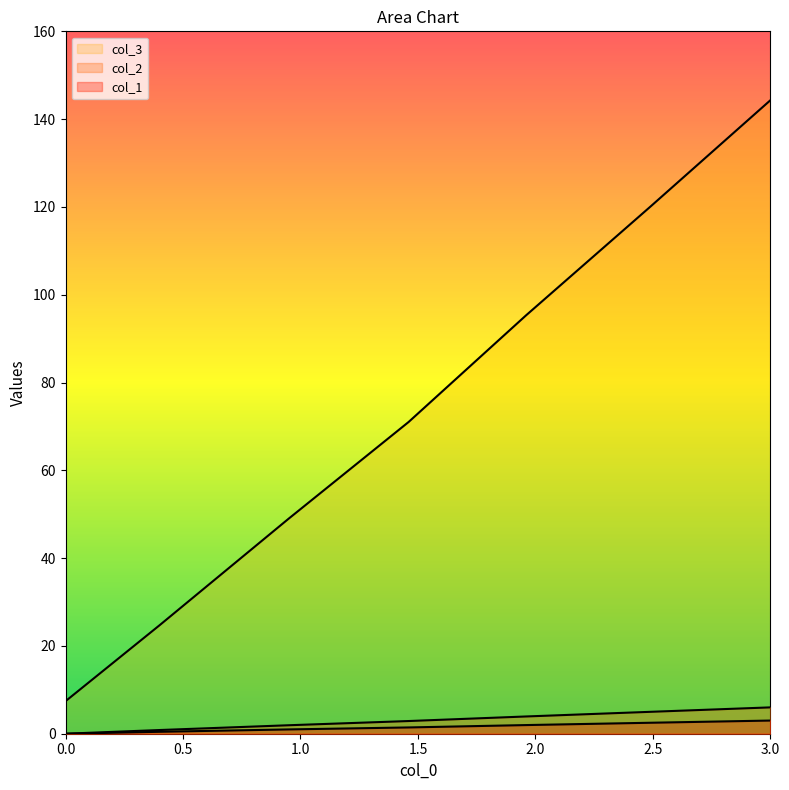

Is it true that col_3 equals 24.7 at 0.4?

True